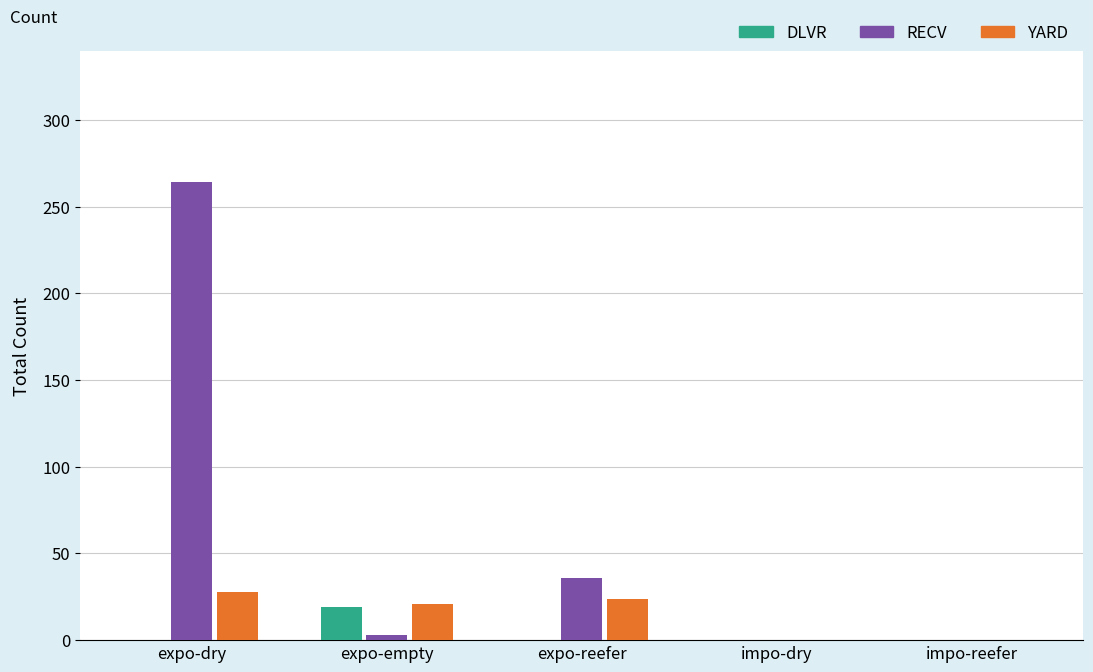

What is the difference between the RECV values at impo-reefer and expo-reefer?

36